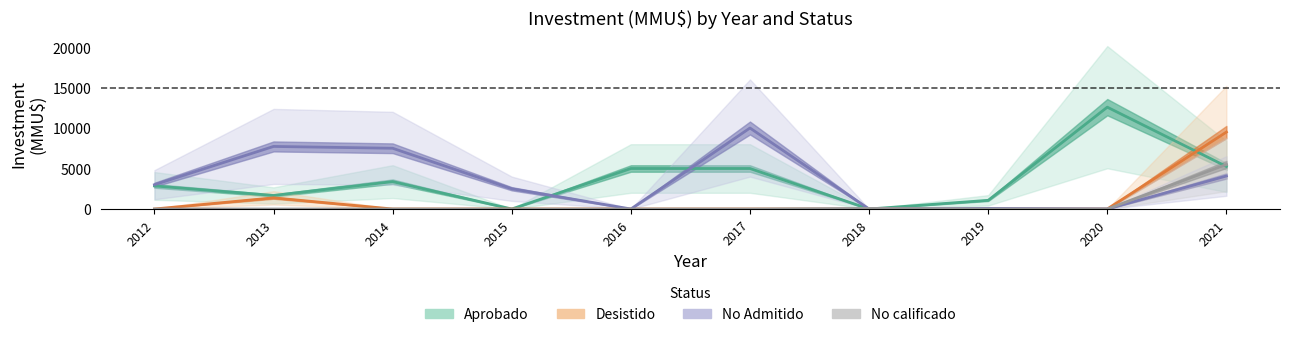

How many positive values does the Desistido series have?

2